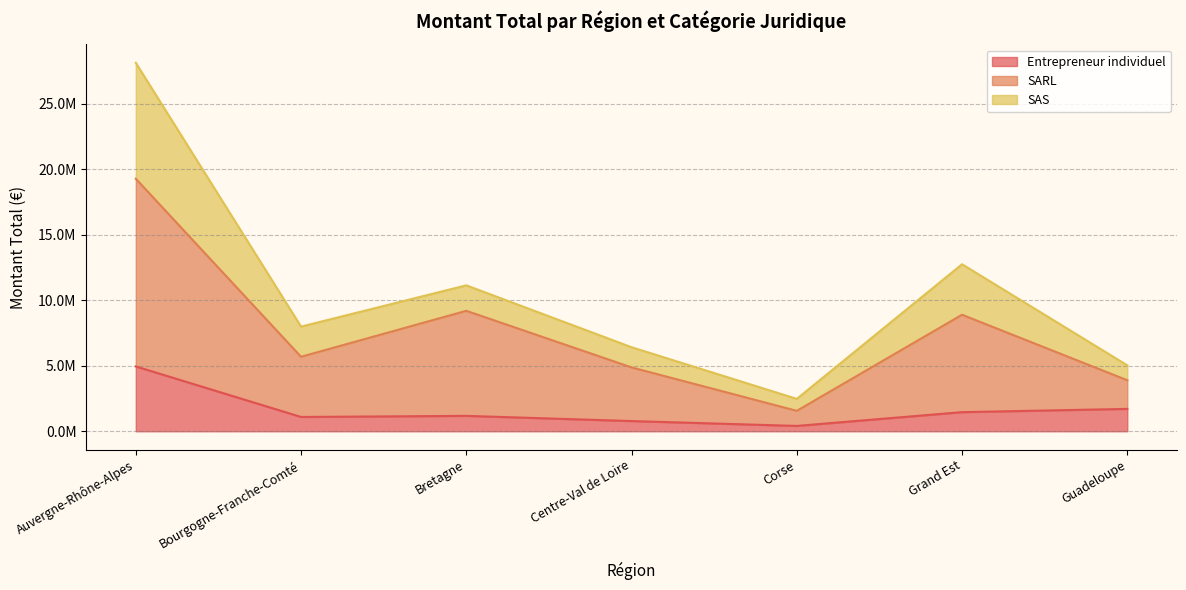

The SARL series shows 11616818.2 at Auvergne-Rhône-Alpes. True or false?

False